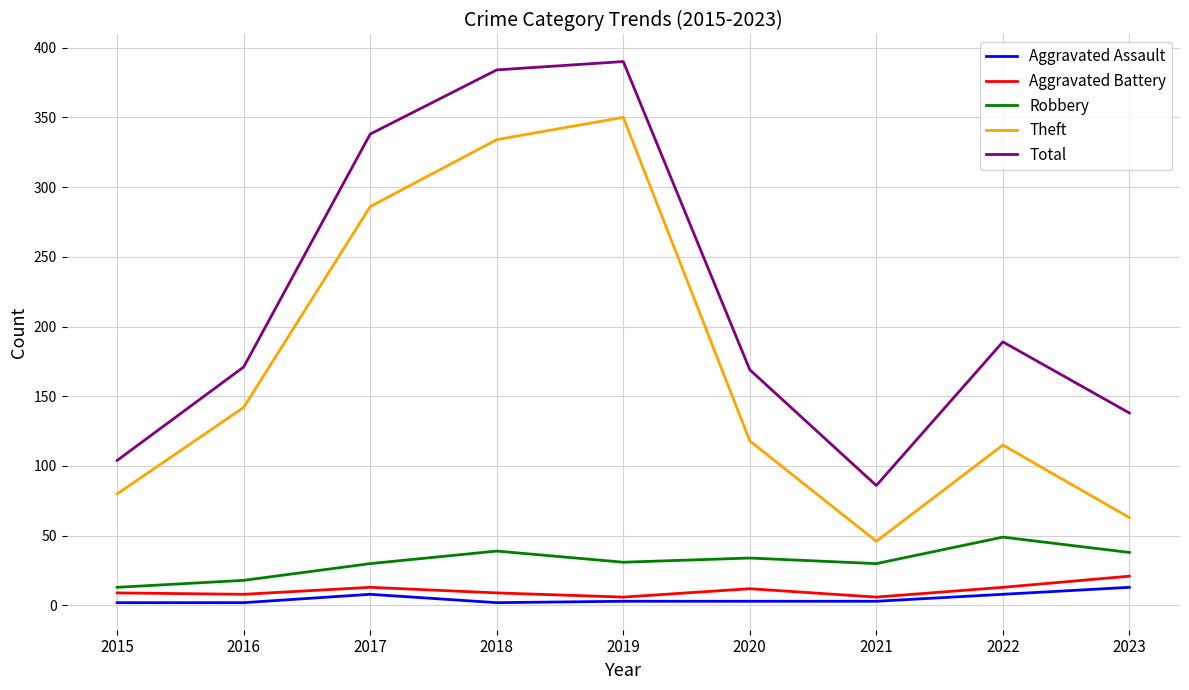

The value of Theft at 2015 is 31. True or false?

False